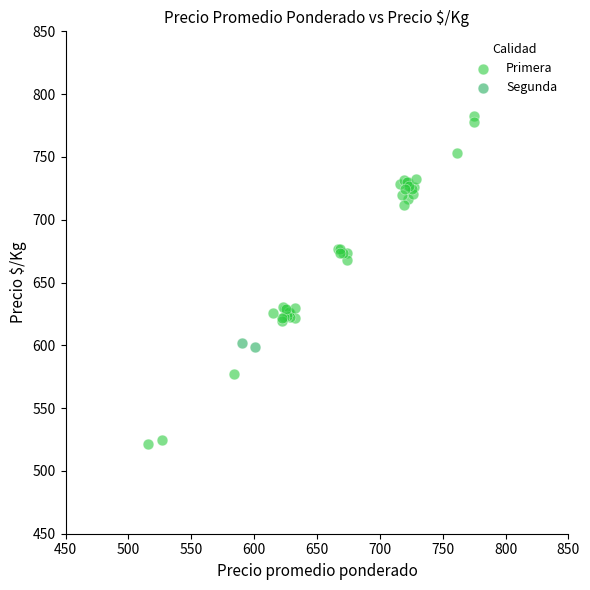

What are all the series names shown in the legend?

Primera, Segunda